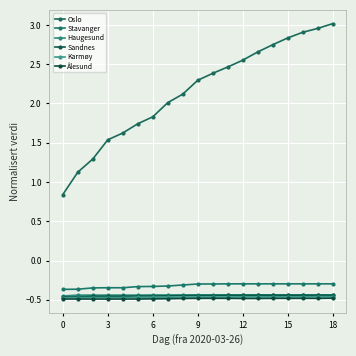

How many lines are shown in the chart?

6